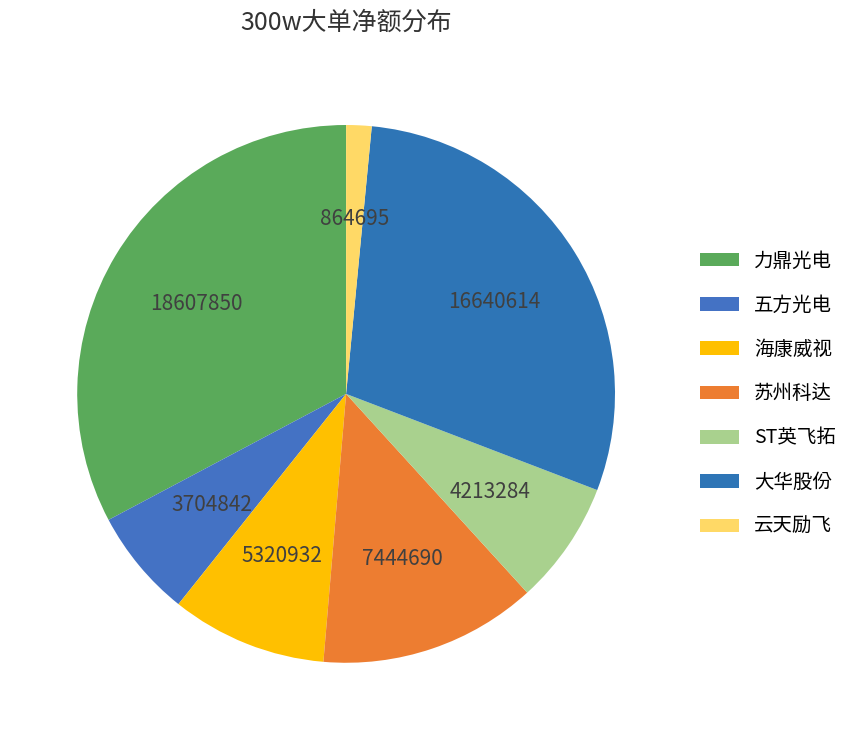

What is the ratio of the value at 云天励飞 to the value at 大华股份?

0.1